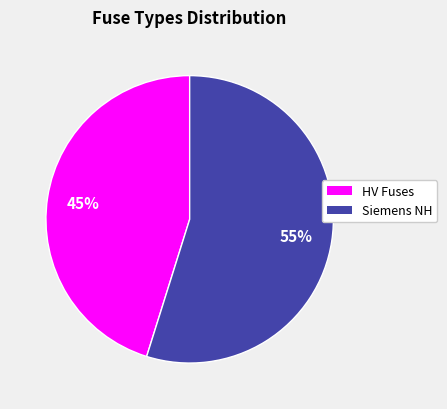

To the nearest percent, what is the average slice percentage?

50%